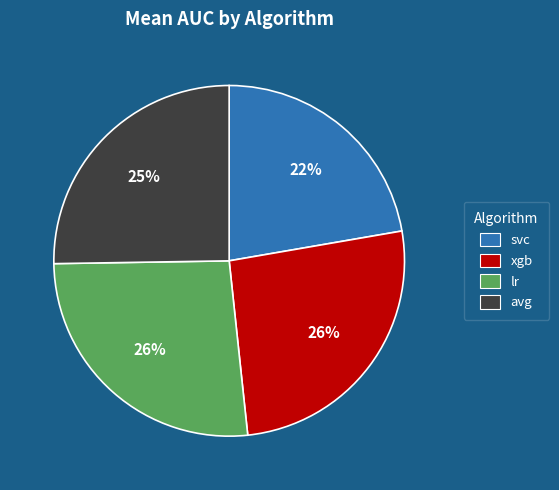

To the nearest percent, what is the difference between the svc and lr slice percentages?

4%